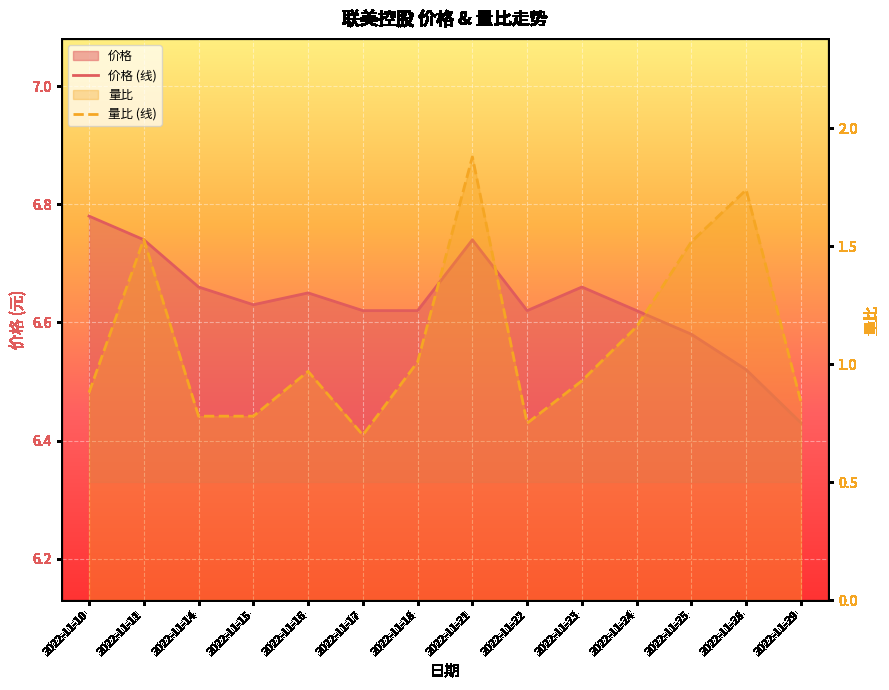

What is the maximum value for 价格 (线)?

6.8